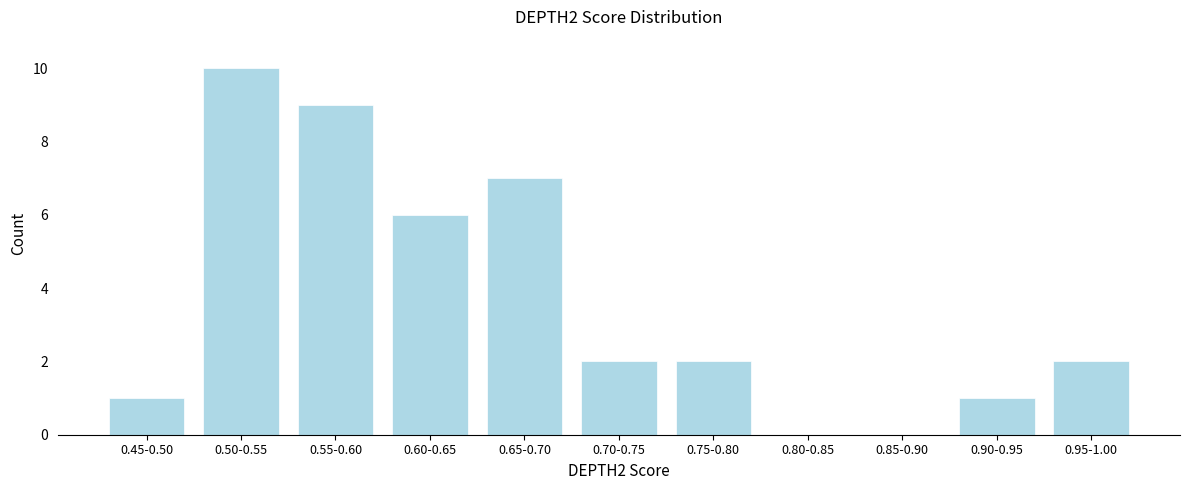

Reading left to right, extract all data points from this chart.

0.45-0.50=1	0.50-0.55=10	0.55-0.60=9	0.60-0.65=6	0.65-0.70=7	0.70-0.75=2	0.75-0.80=2	0.80-0.85=0	0.85-0.90=0	0.90-0.95=1	0.95-1.00=2